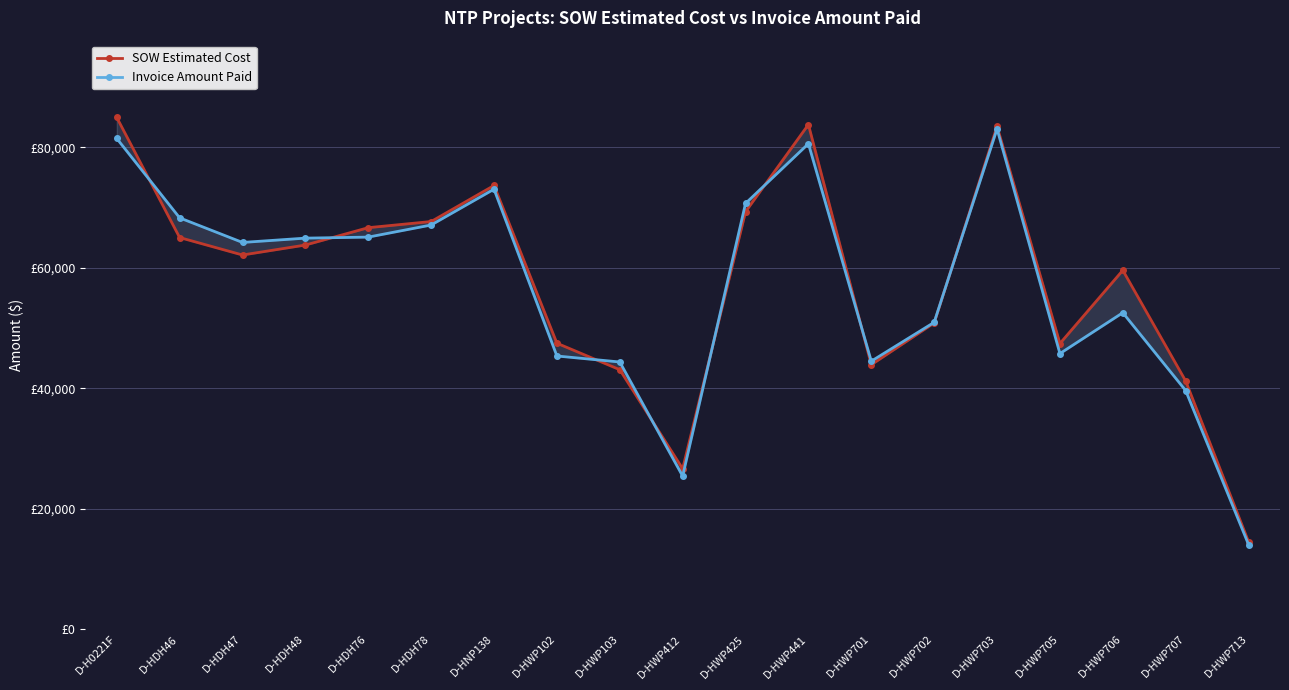

How many intersections are there between Invoice Amount Paid and SOW Estimated Cost?

8